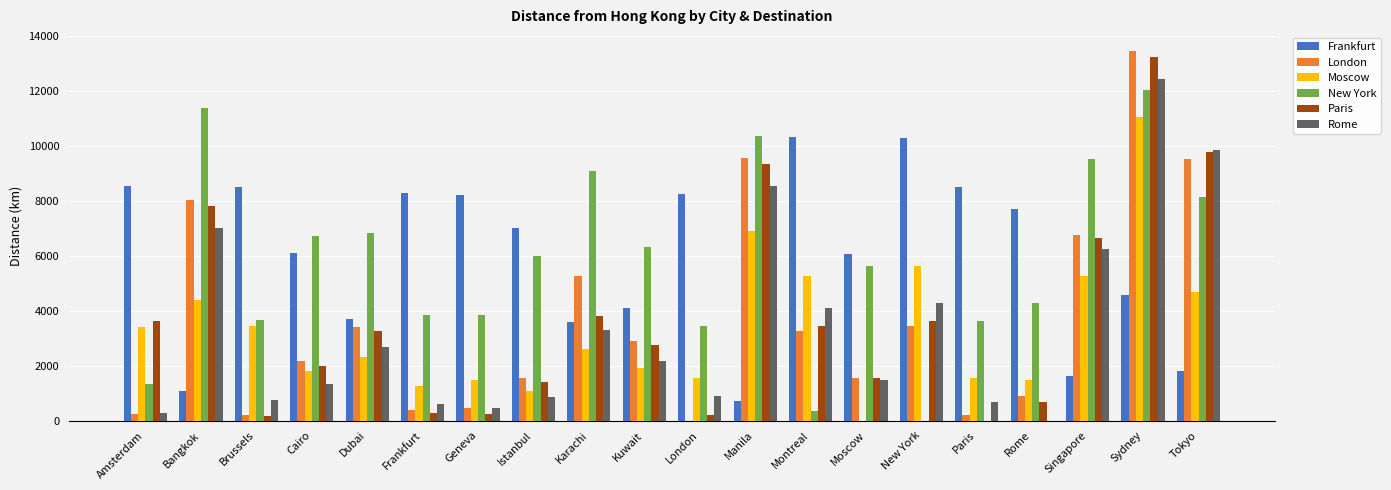

Which series has the largest range (max minus min)?

London